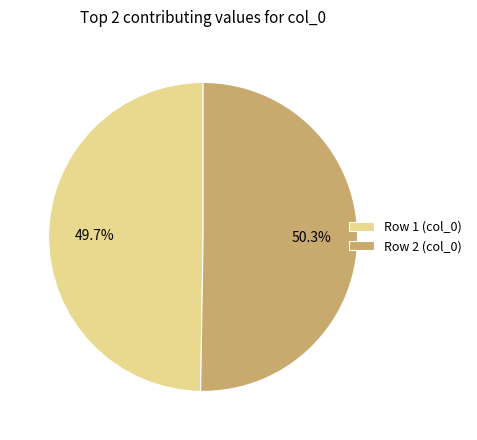

To the nearest percent, what is the combined percentage of Row 1 (col_0) and Row 2 (col_0)?

100%